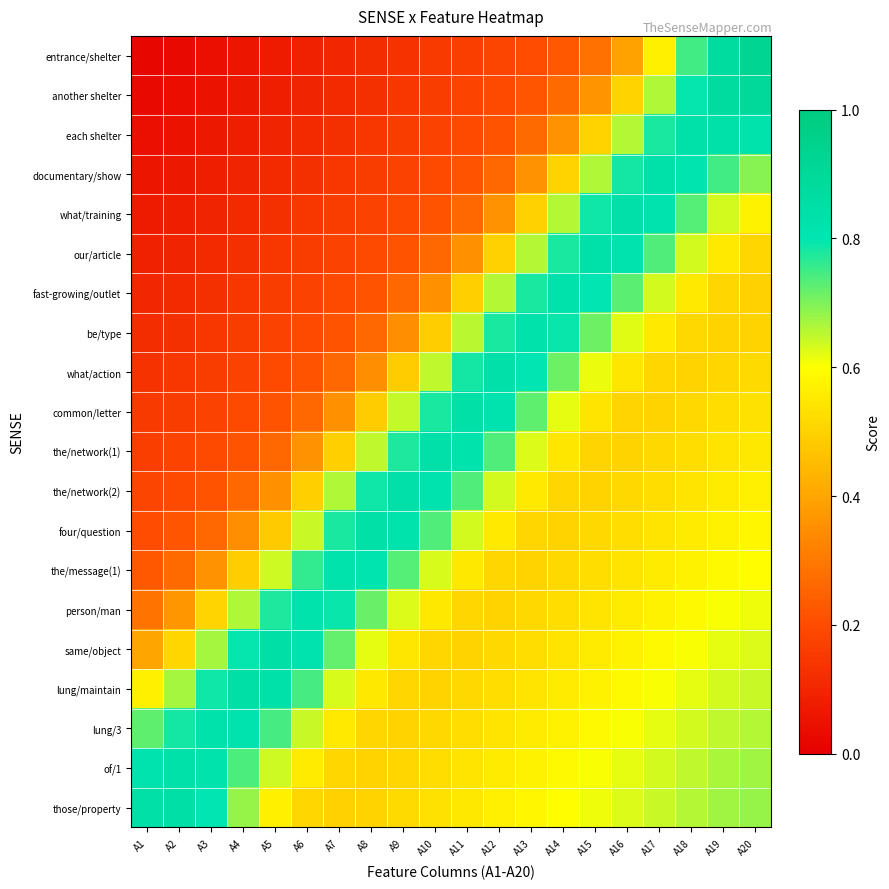

What is the spread (max minus min) of values at A18?

0.3